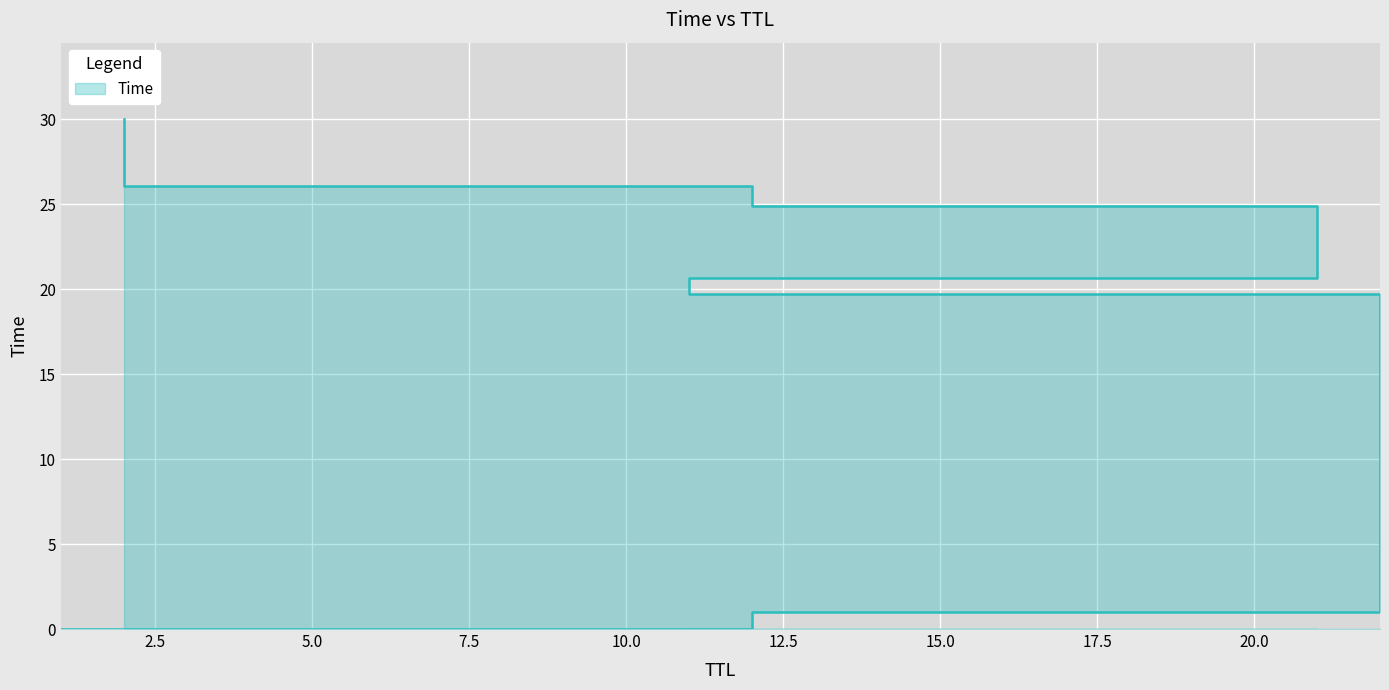

Count the number of values greater than 20.

4